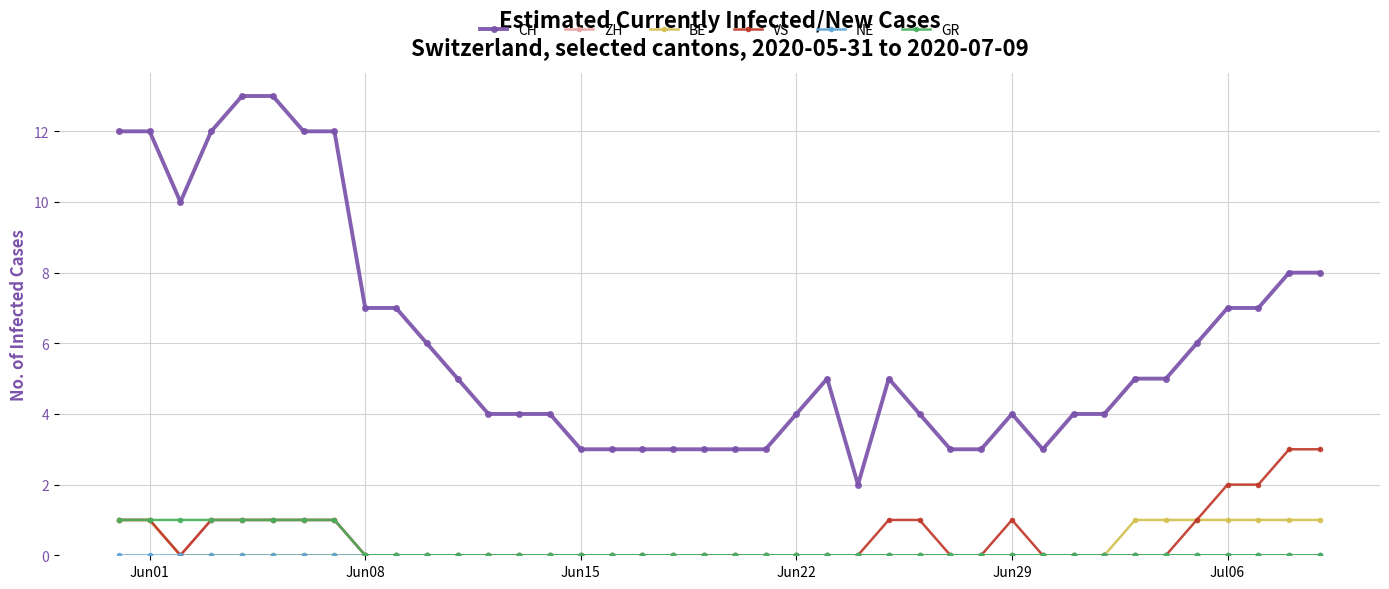

What is the value of the CH point at the 37th from the left?

7